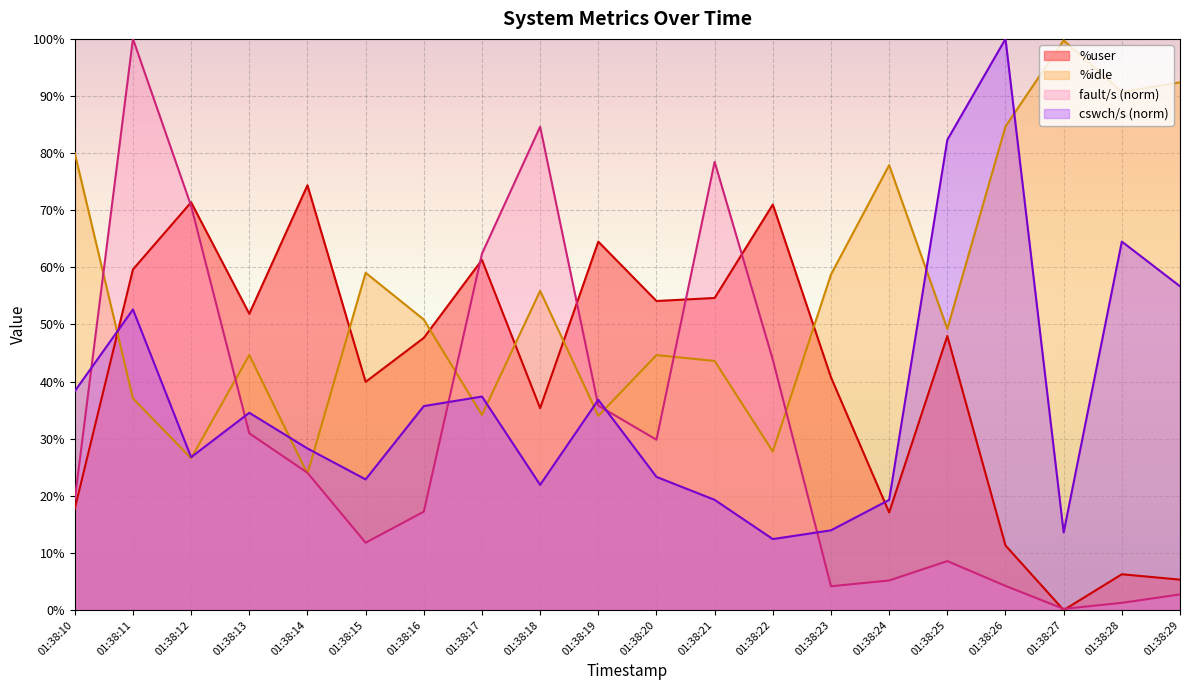

Which category has the lowest value in the %idle series?

01:38:14